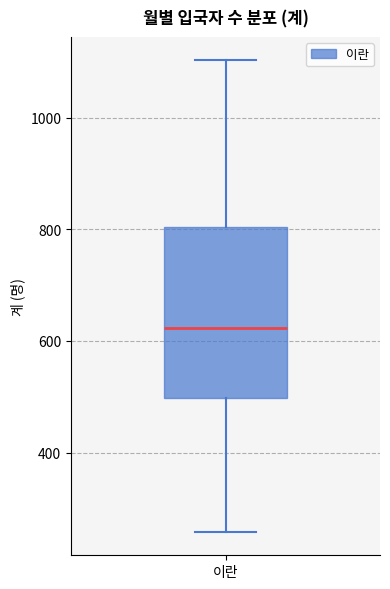

Transcribe this box plot: give where the median line is, the range the box spans, and where the two whiskers end, as read against the y-axis. The values are not printed on the chart, so give them approximately, as read against the axis.

median 620, box 500 to 800, whiskers 260 to 1100